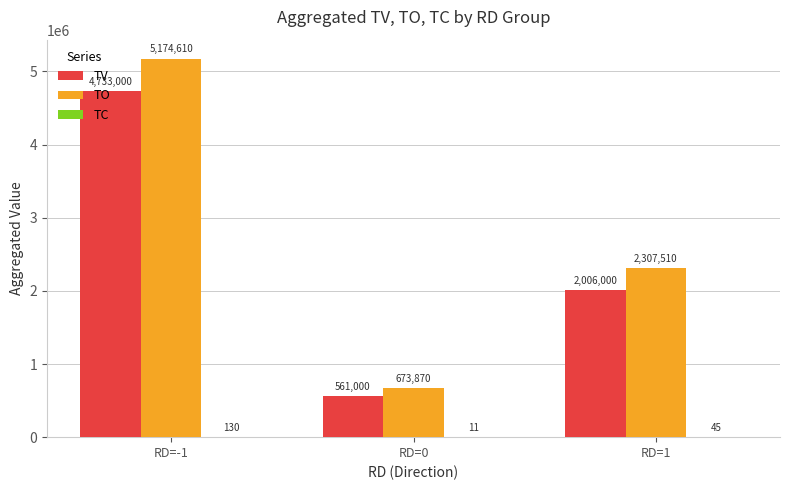

Count the number of categories in the chart.

3